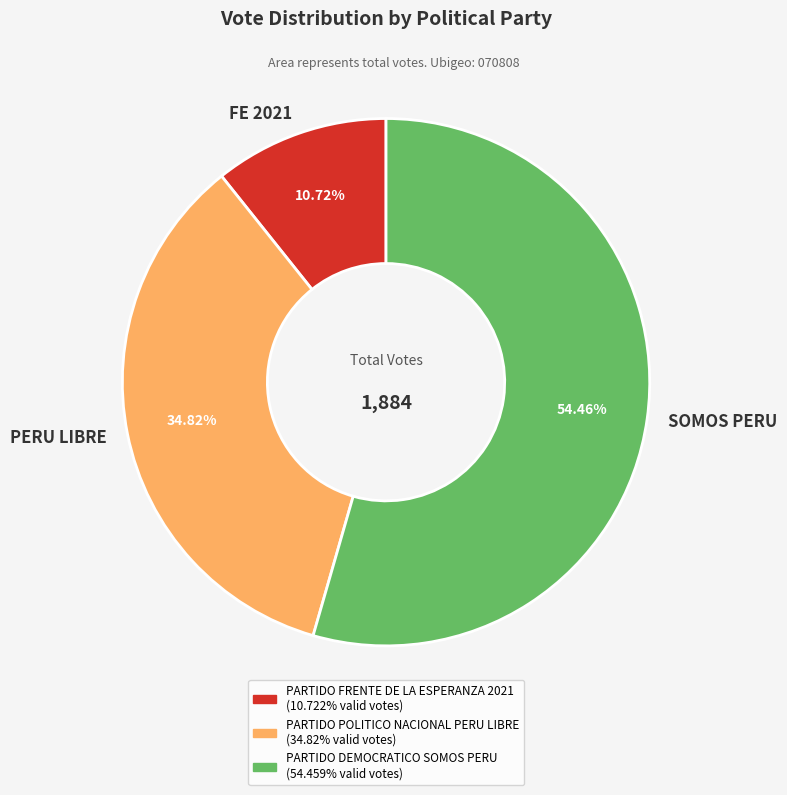

Is there a majority slice in this chart?

Yes